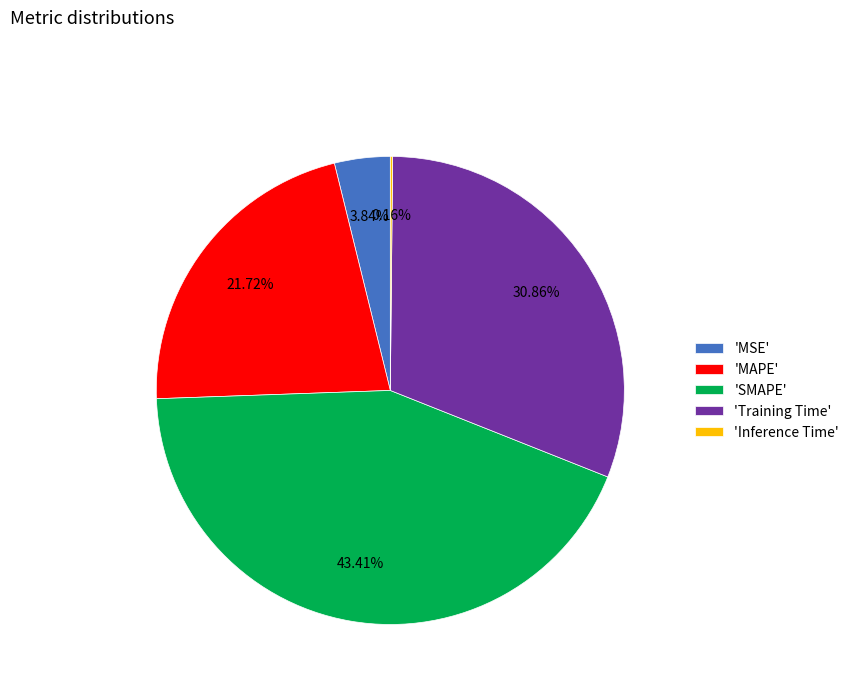

Which category has the biggest portion of the pie?

'SMAPE'